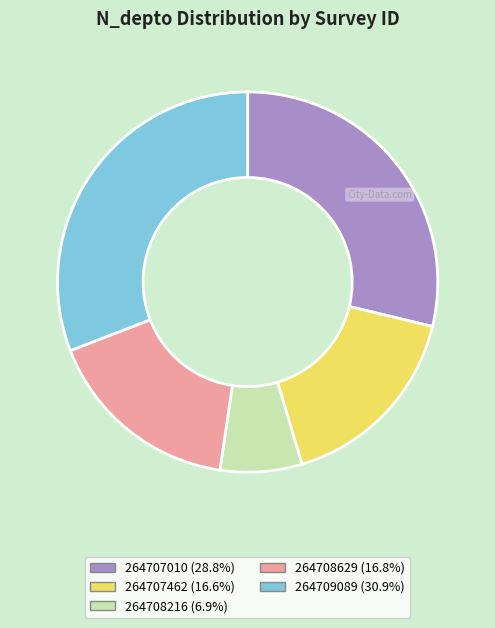

Does any single category account for the majority?

No